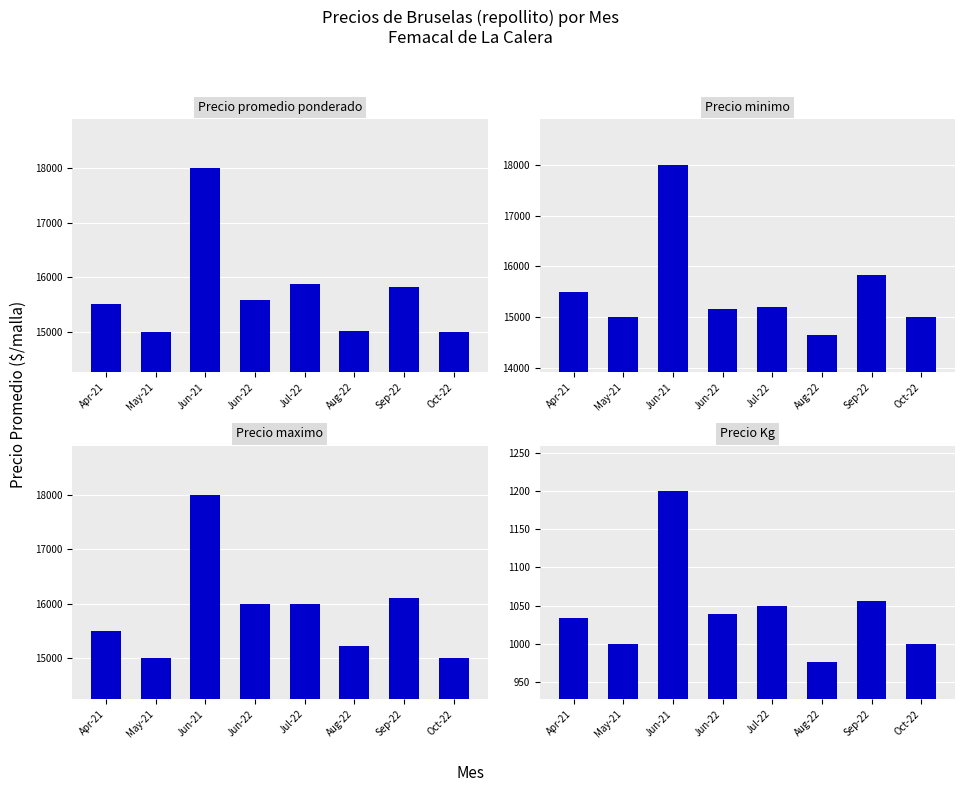

How many bars are there in each group?

4